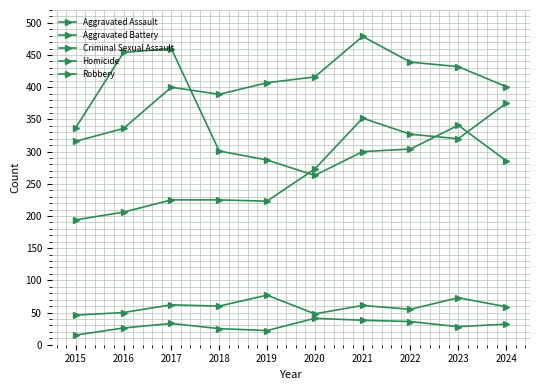

How many data points does each series have?

10